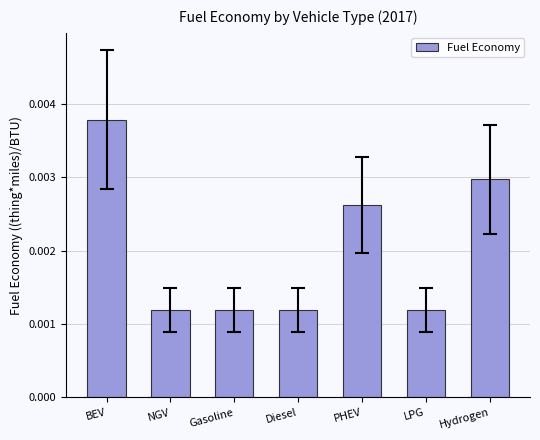

What is the label of the 5th bar from the right?

Gasoline